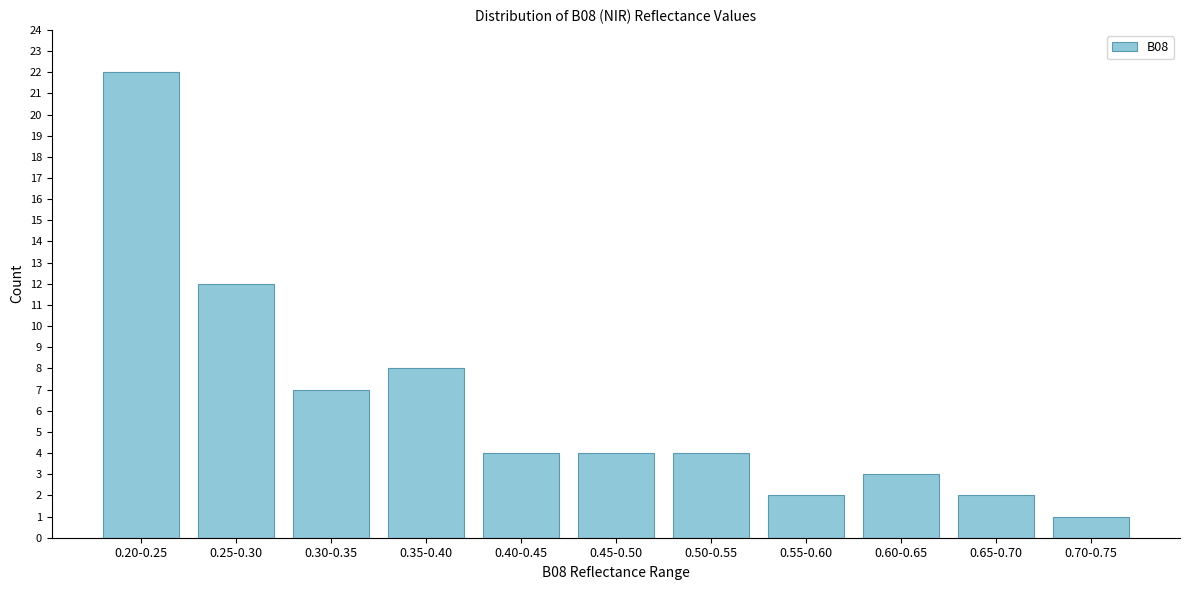

Reading left to right, list all the values displayed in this chart.

22	12	7	8	4	4	4	2	3	2	1